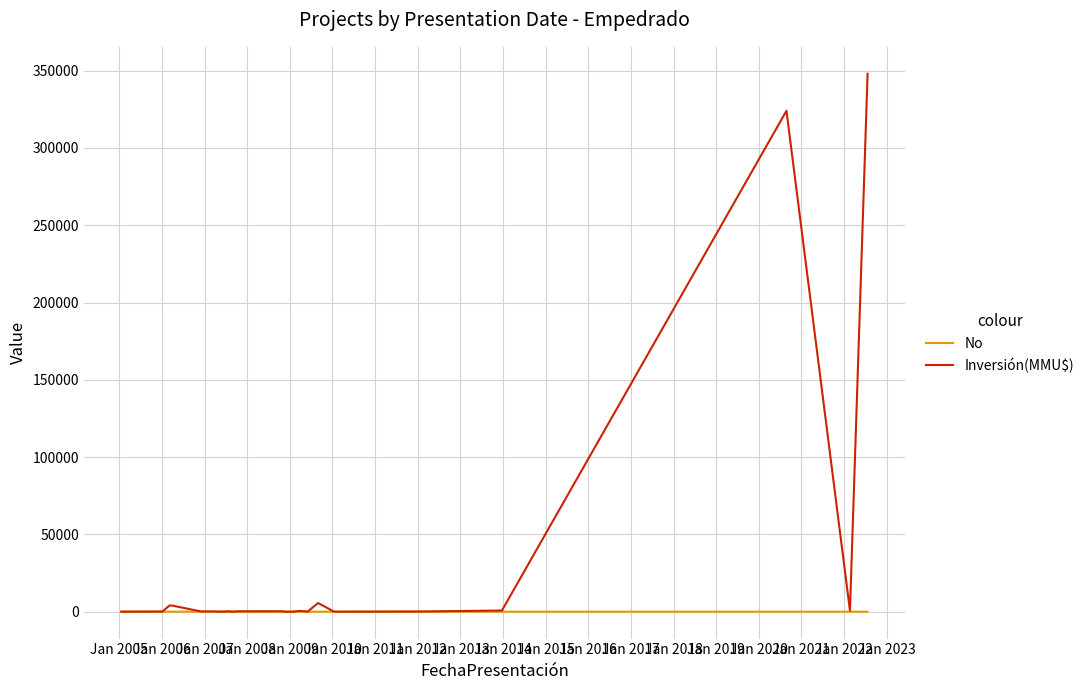

Which series has the widest spread of values?

Inversión(MMU$)